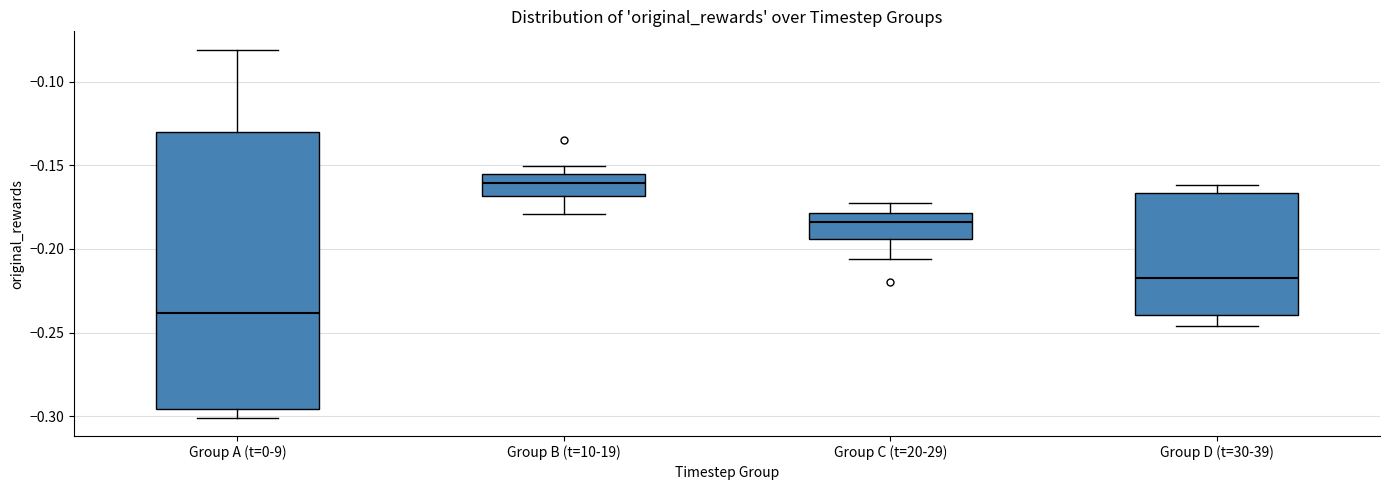

Comparing the boxes themselves (not the whiskers), which one is the tallest?

Group A (t=0-9)